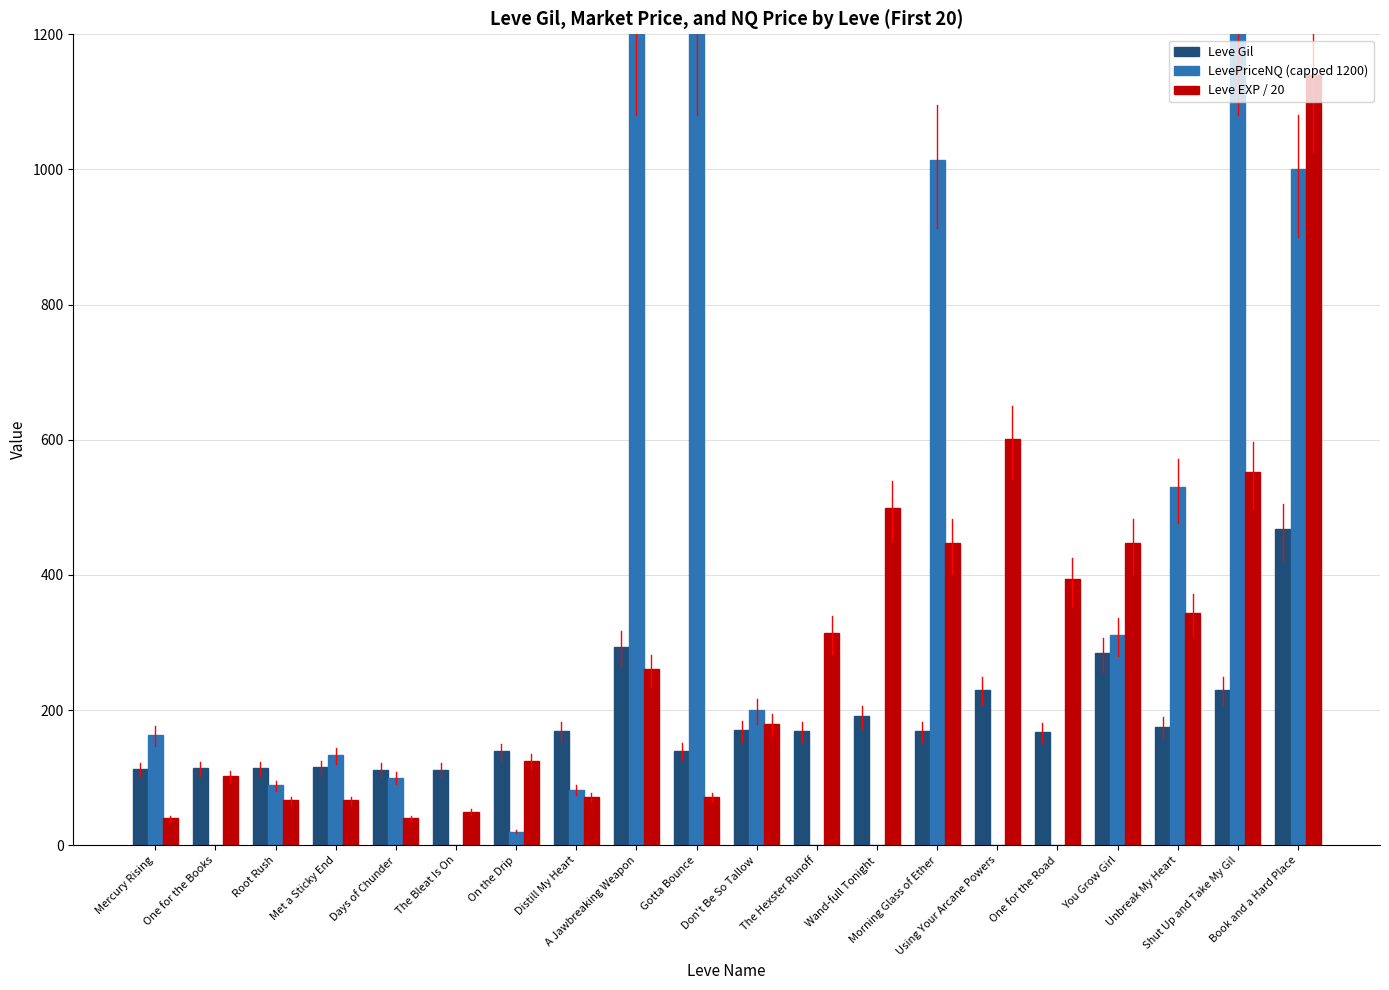

Are the bars grouped side by side (vs. stacked)?

Yes